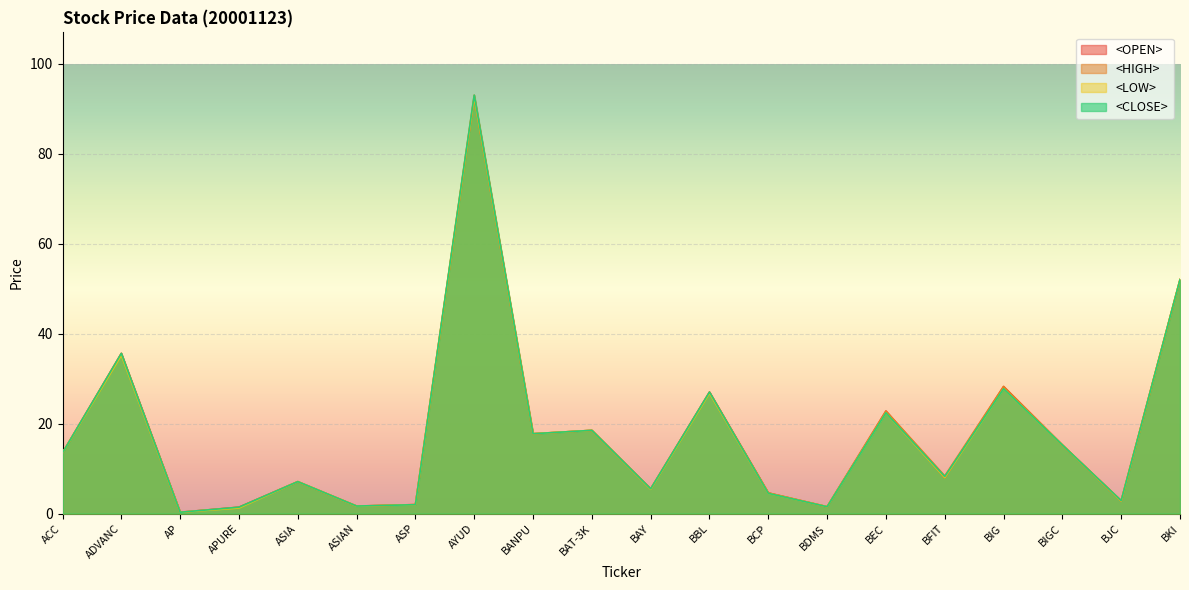

How many interior local valleys does the <CLOSE> series have?

7